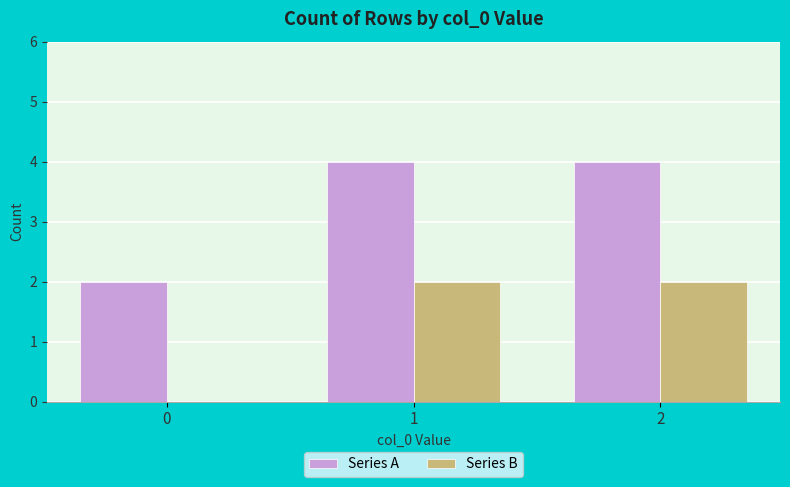

Is it true that Series A equals 4 at 2?

True